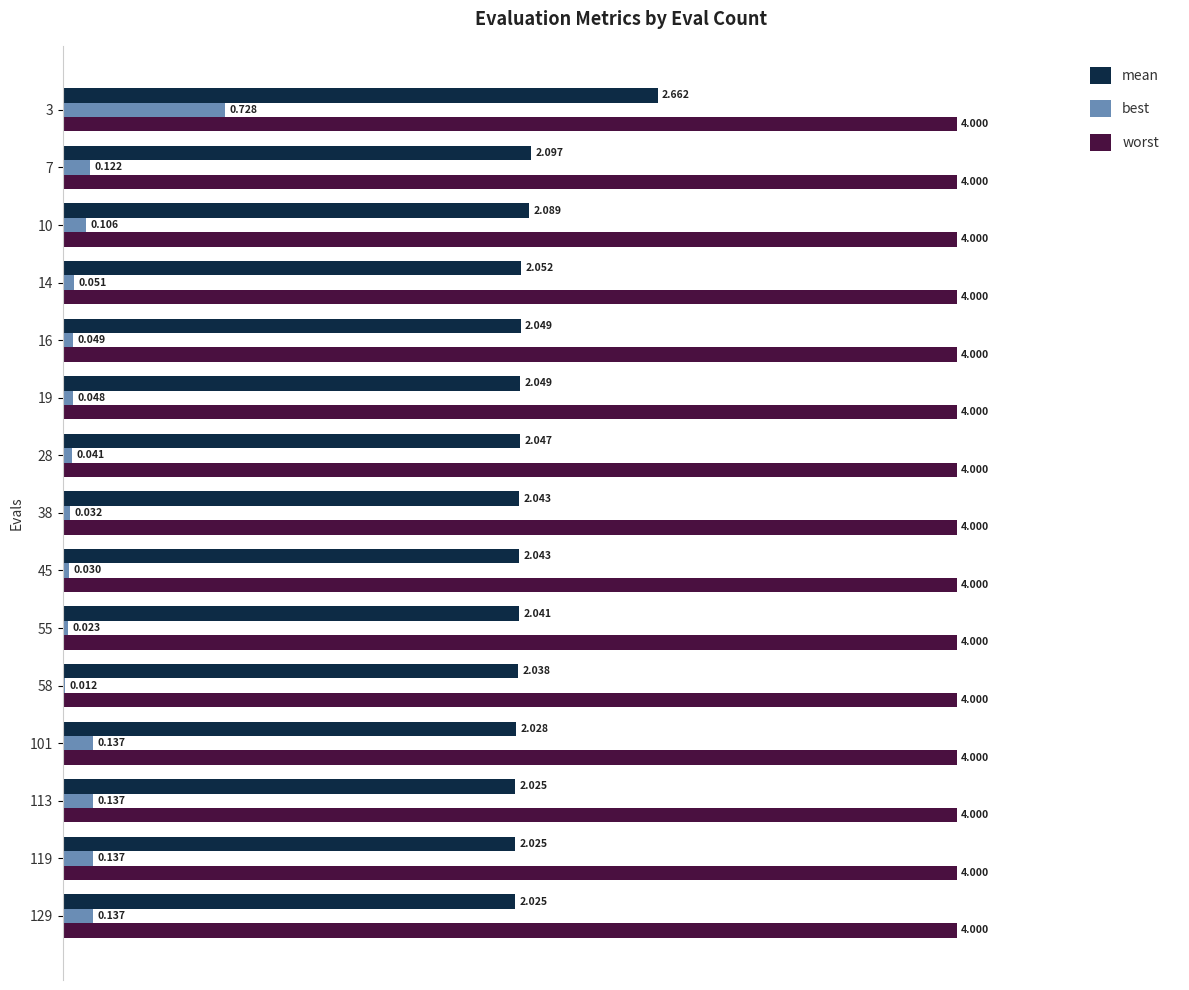

Between 55 and 129, which series saw the biggest shift?

best